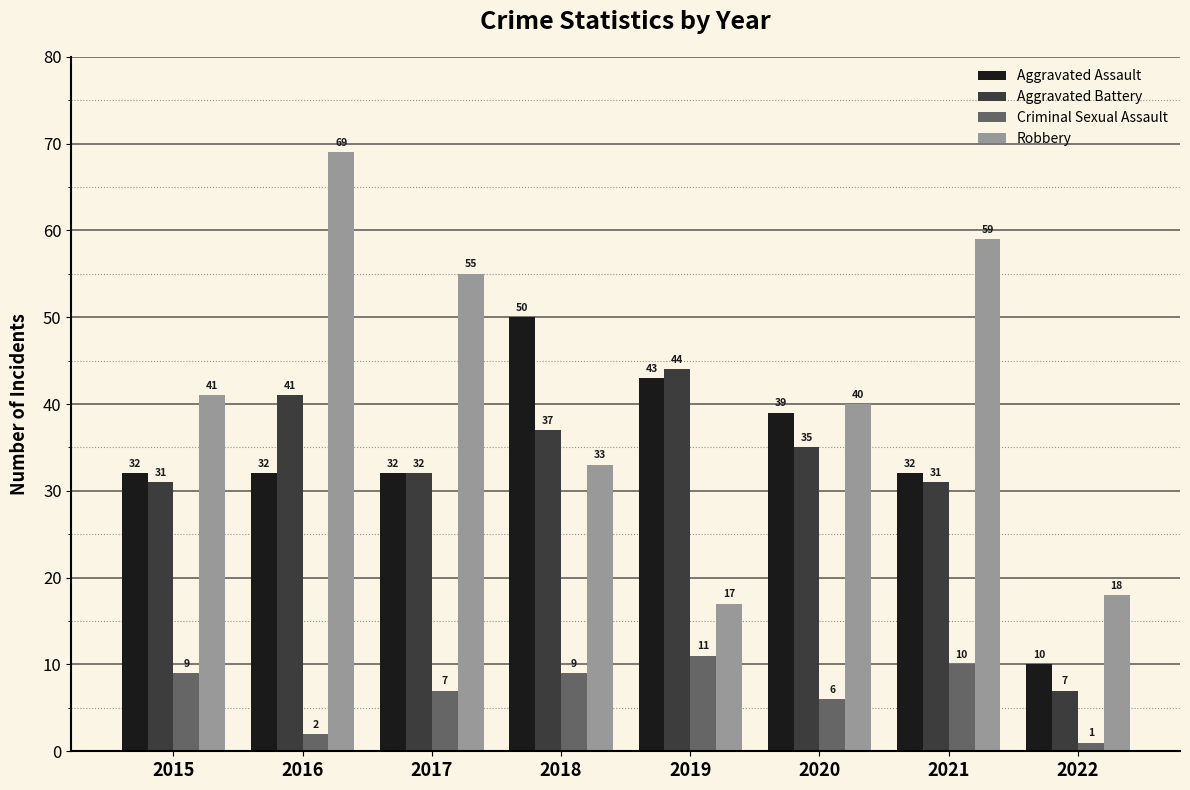

Read the Aggravated Assault value at 2018, to the nearest 5.

50